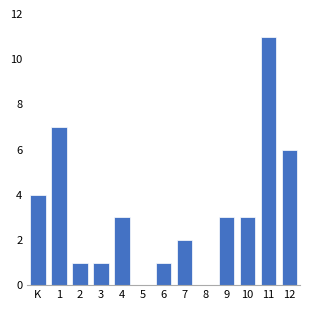

Reading right to left, list all the values displayed in this chart.

12=6	11=11	10=3	9=3	8=0	7=2	6=1	5=0	4=3	3=1	2=1	1=7	K=4